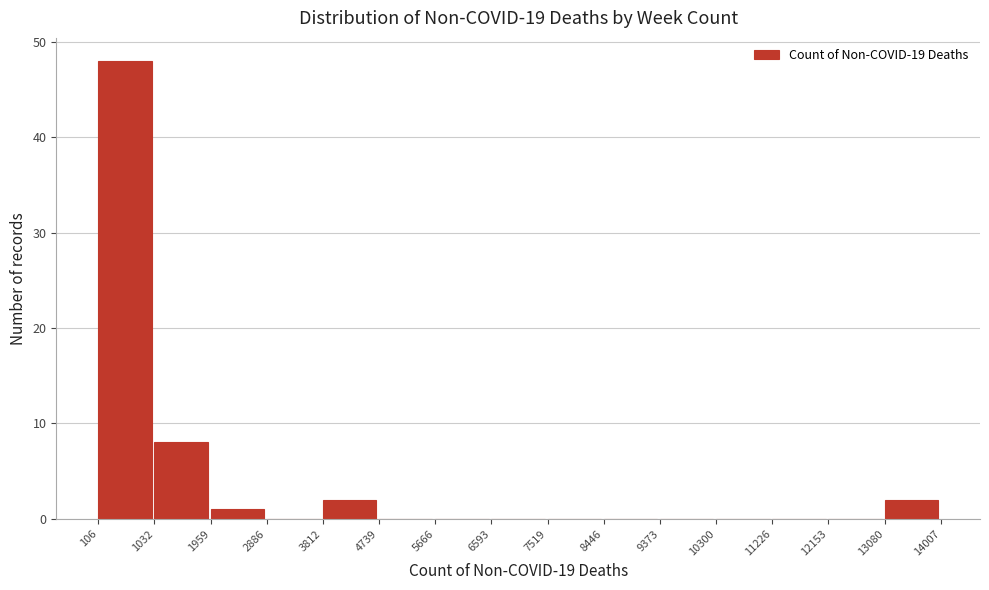

Over which range of the x-axis is the bar tallest?

106 to 1032